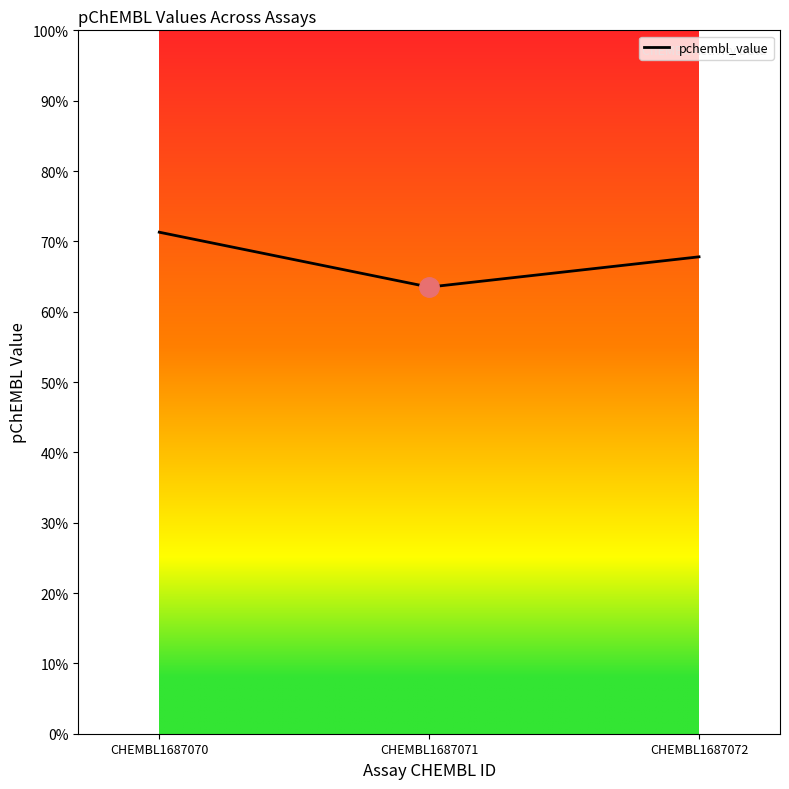

What is the minimum value shown in the chart?

6.3